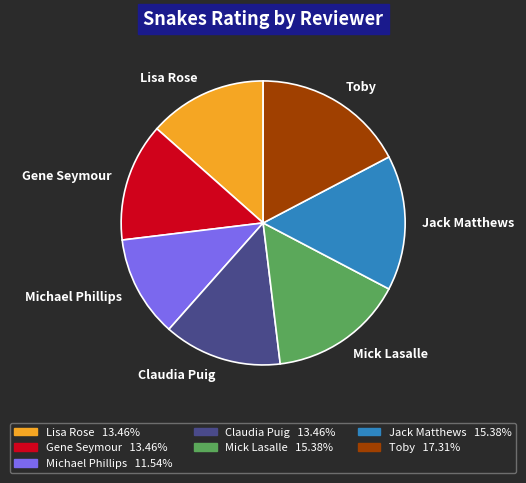

How many segments does this pie chart have?

7